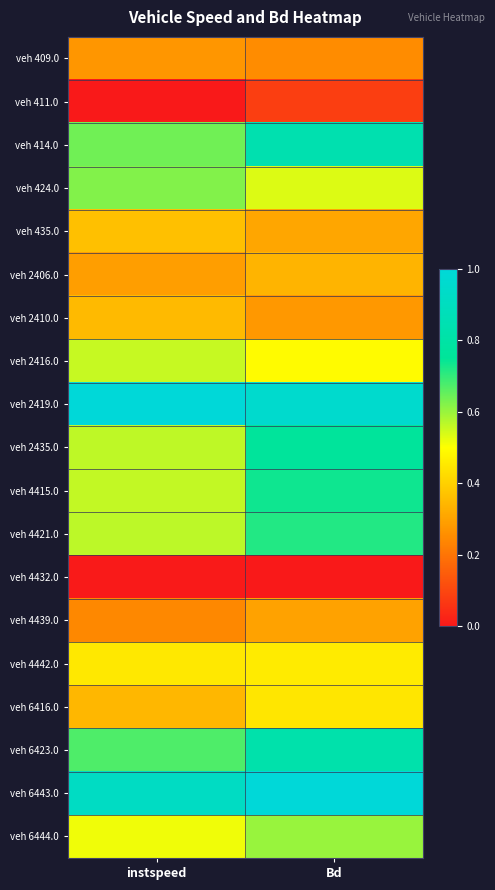

Rank the series by their maximum value, from highest to lowest.

veh 2419.0, veh 6443.0, veh 414.0, veh 6423.0, veh 2435.0, veh 4415.0, veh 4421.0, veh 424.0, veh 6444.0, veh 2416.0, veh 4442.0, veh 6416.0, veh 435.0, veh 2410.0, veh 2406.0, veh 4439.0, veh 409.0, veh 411.0, veh 4432.0